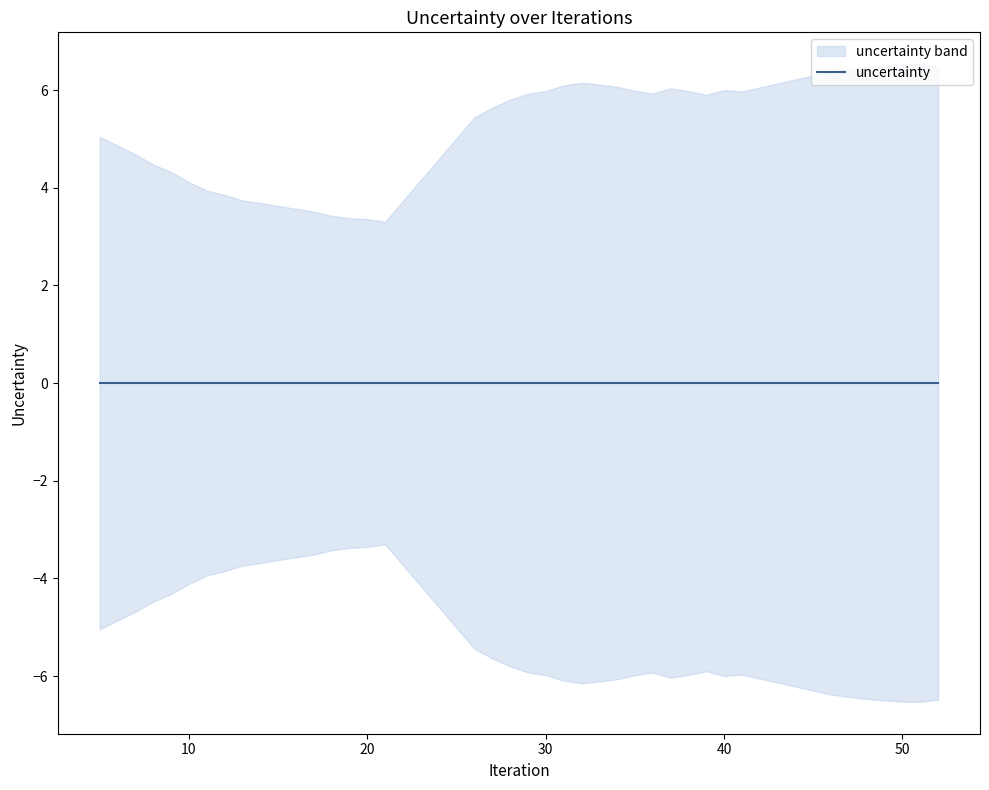

How many interior local valleys (lower than both neighbors) does the data have?

4